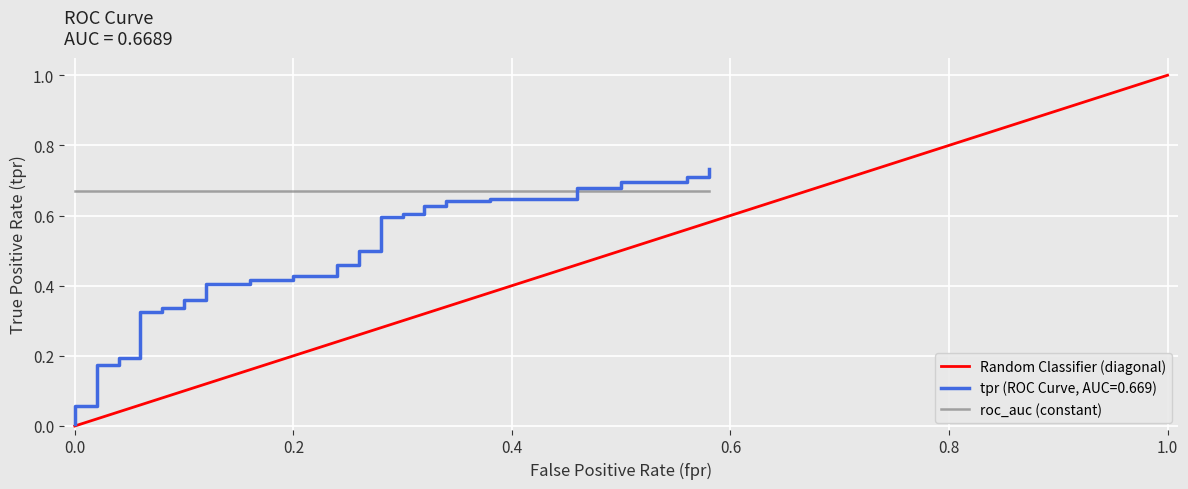

How many data points in Random Classifier (diagonal) are above 0?

39